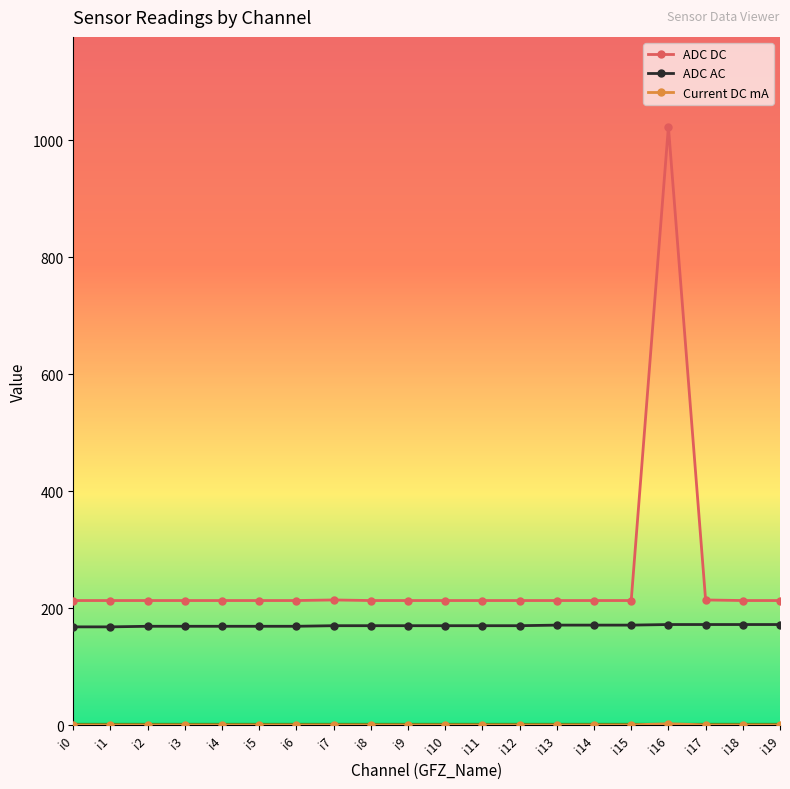

At how many categories does at least one series exceed 686?

1